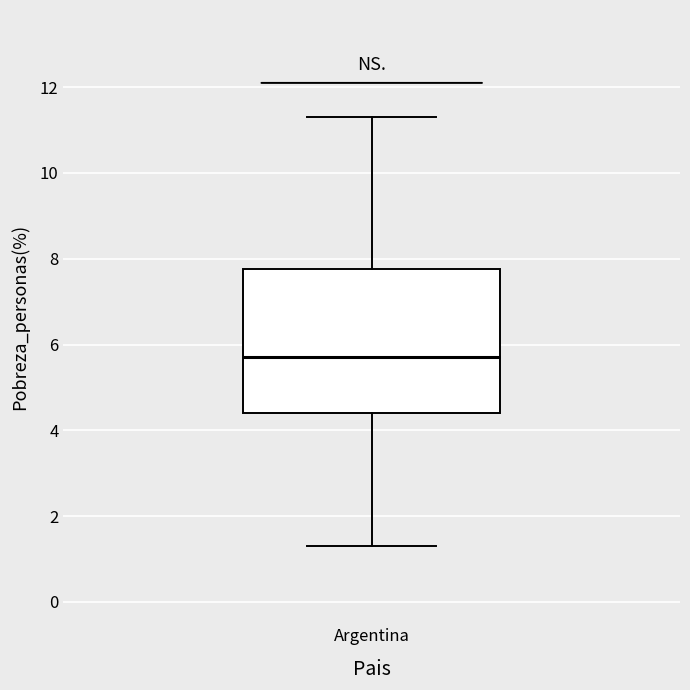

Read this box plot against the y-axis: the position of the median line, the range covered by the box, and the ends of both whiskers. The values are not printed on the chart, so give them approximately, as read against the axis.

median 5.8, box 4.4 to 7.8, whiskers 1.4 to 11.4